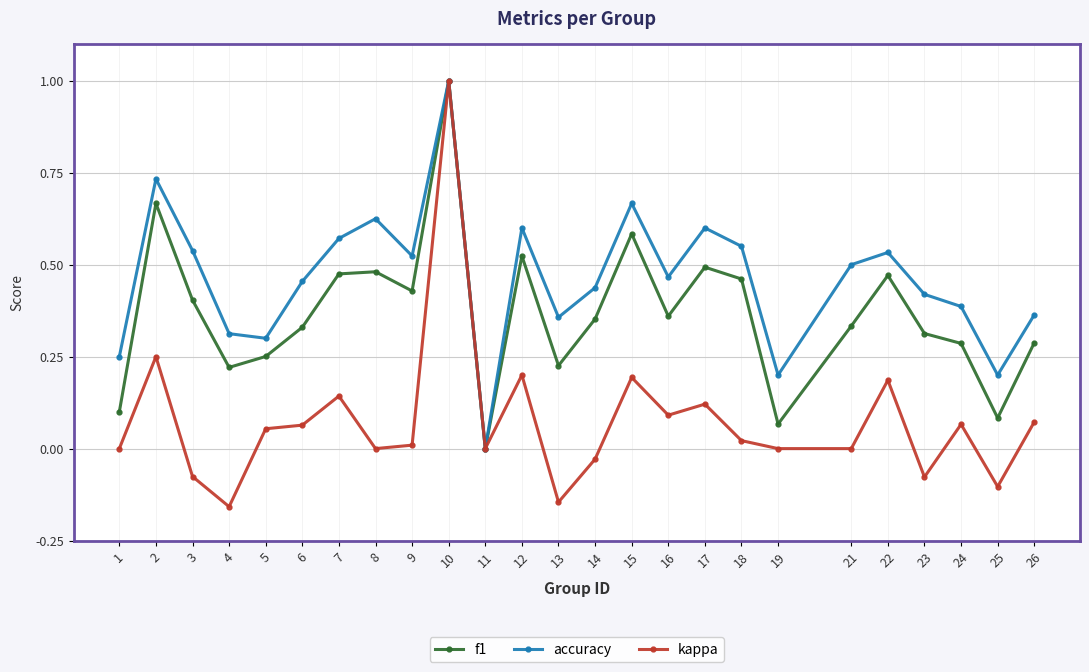

The value of f1 at 11 is 0.0. True or false?

True